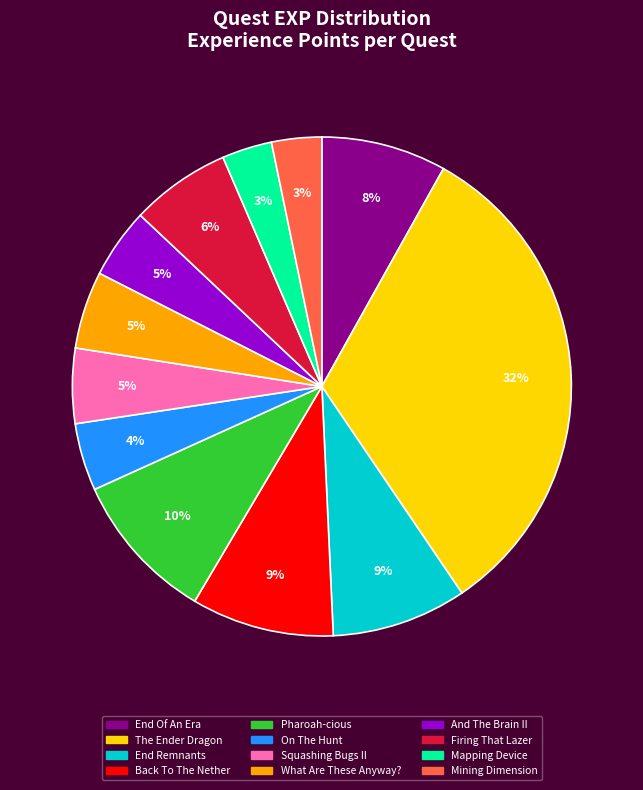

The The Ender Dragon slice represents 32% of the pie. True or false?

True